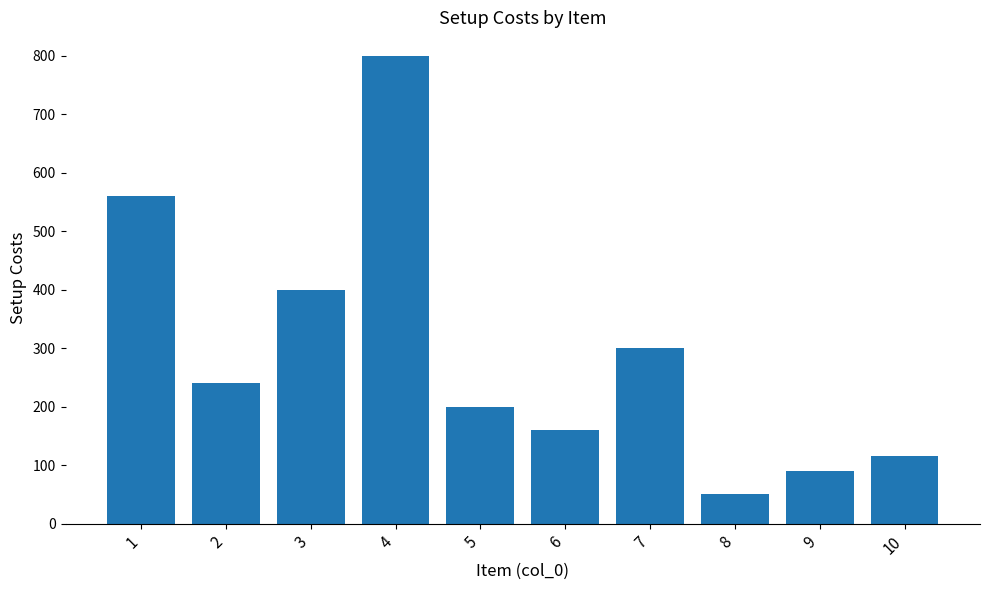

Approximately how many times larger is the value at 4 compared to 10?

7.0